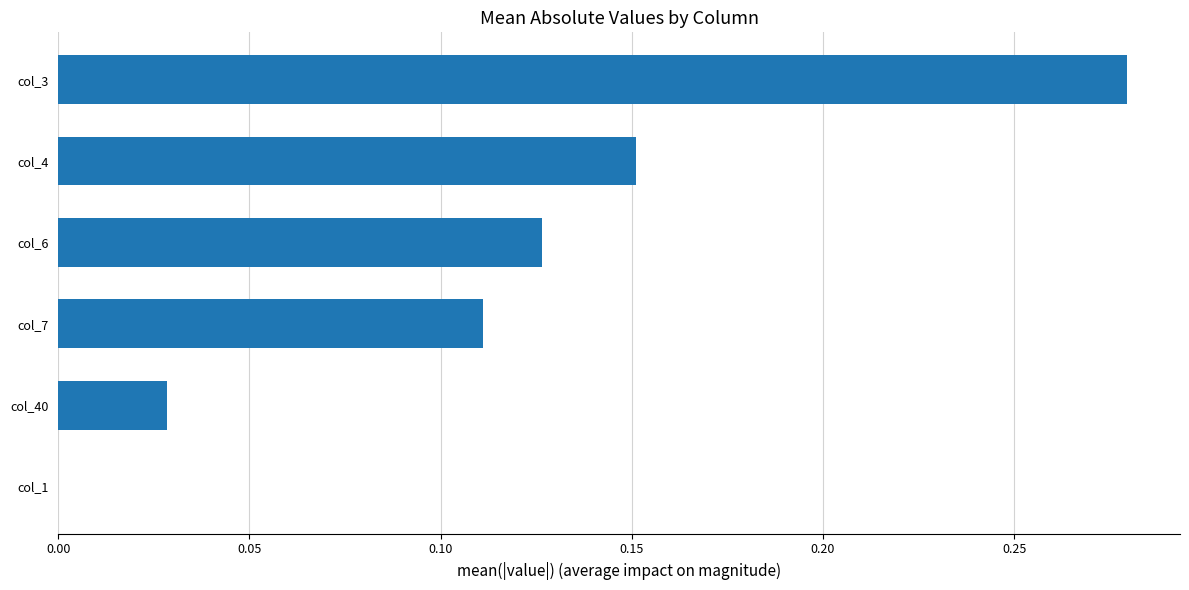

Which label corresponds to the largest value in the chart?

col_3